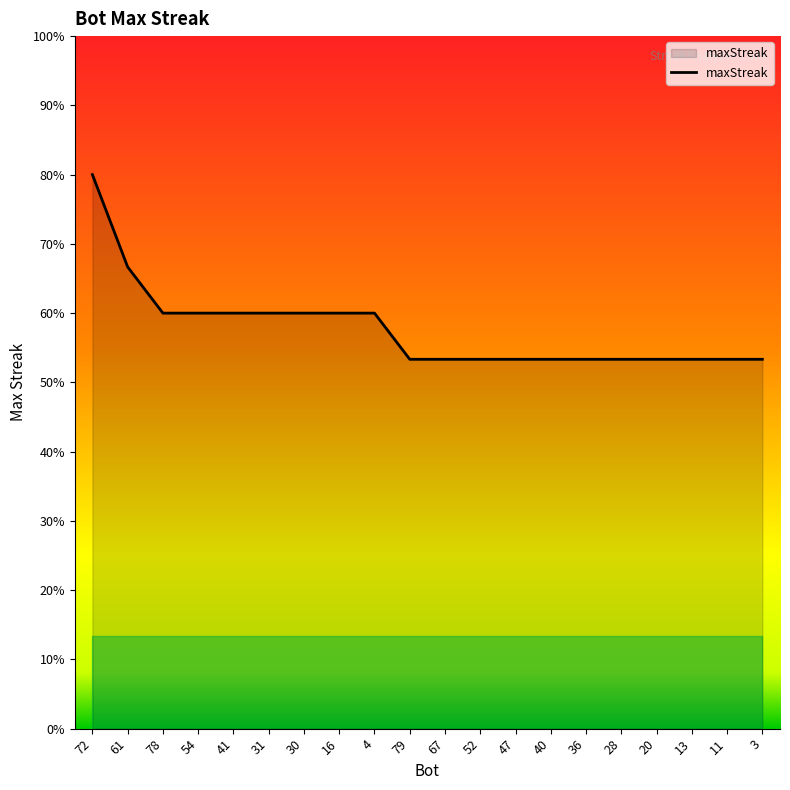

What is the label of the 1st point from the left?

72